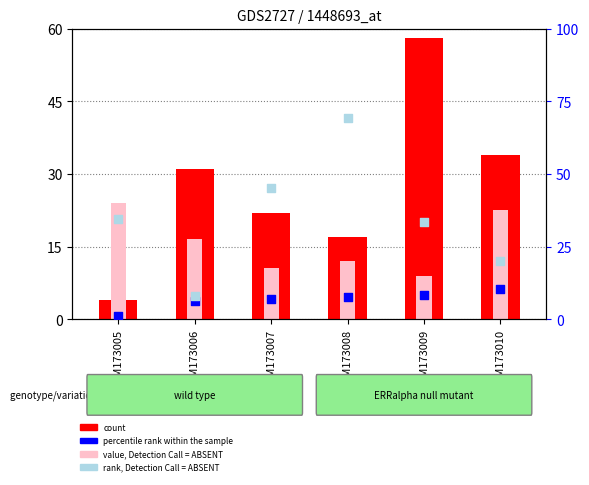

Which series has the largest Y range (max minus min)?

rank, Detection Call = ABSENT